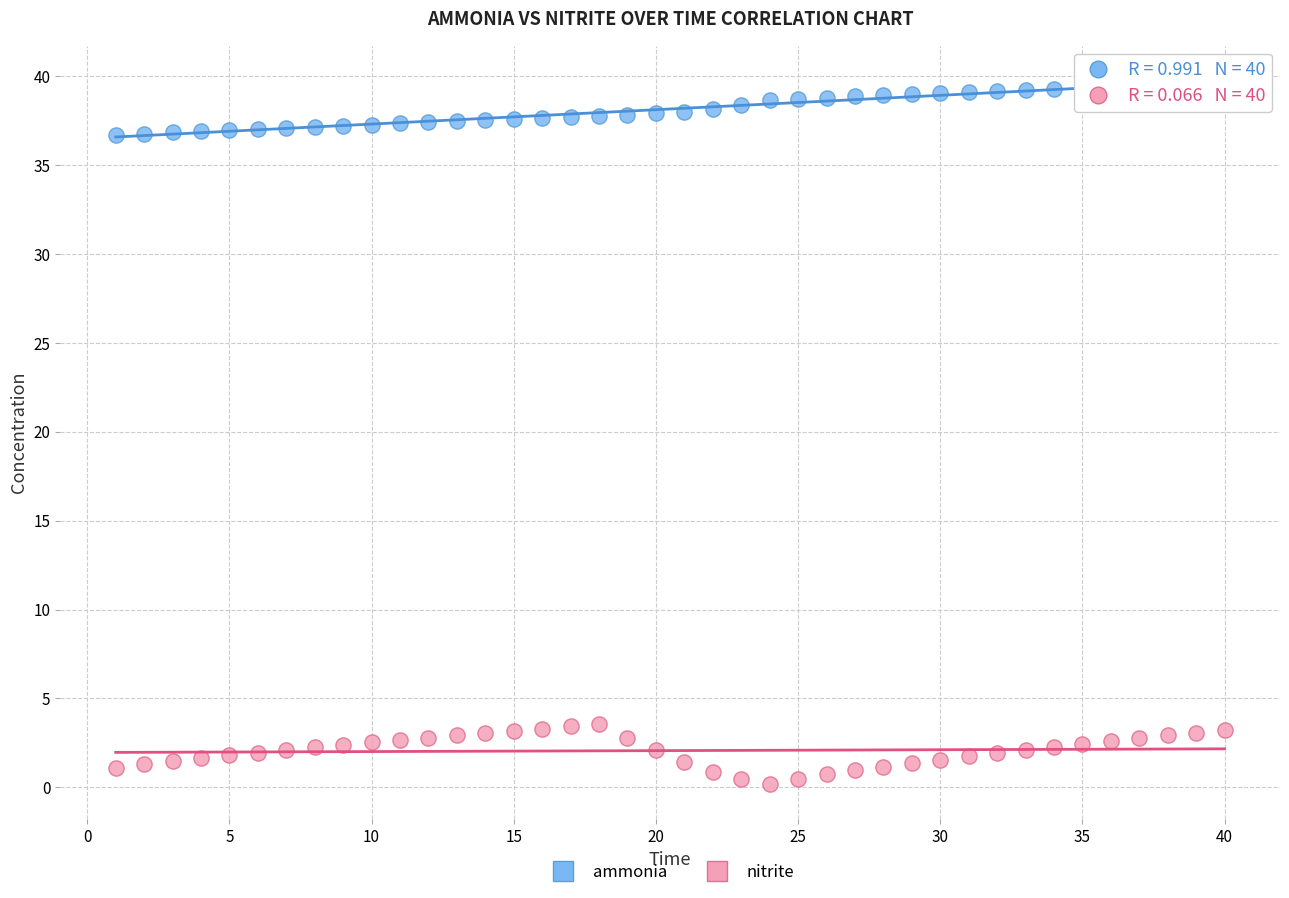

Which series contains the highest Y value?

ammonia